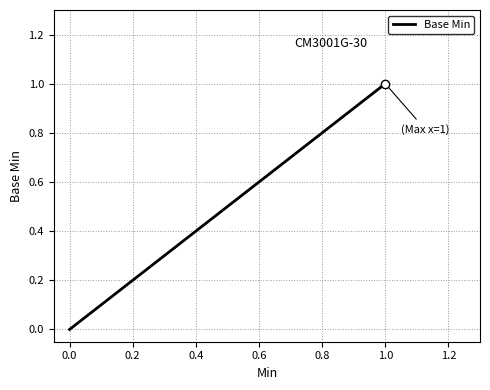

Rank the categories by value from lowest to highest.

0, 0, 0, 1, 1